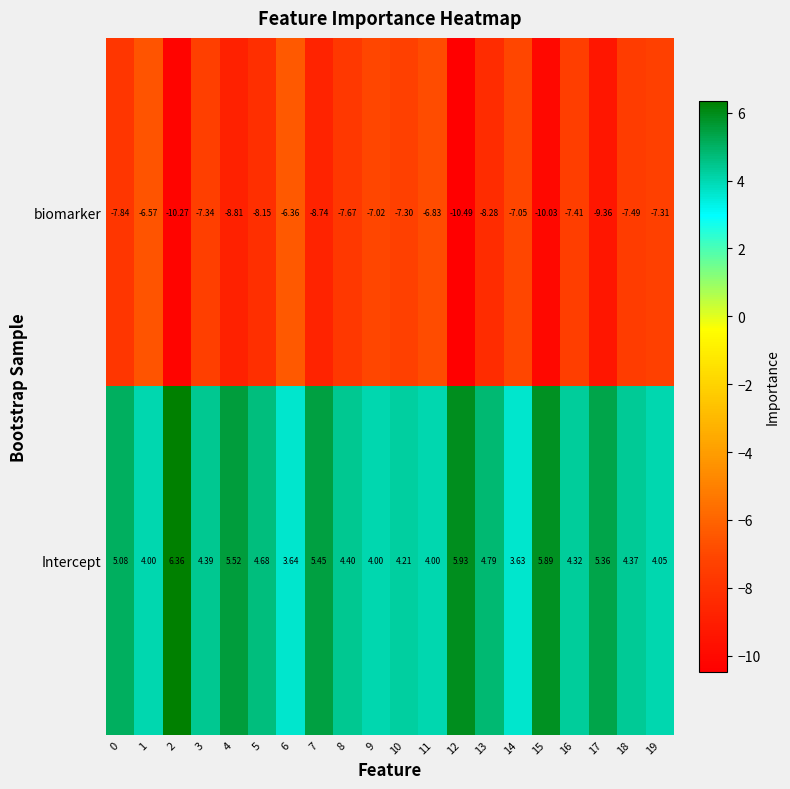

What is the difference between the highest and lowest values at 8?

12.1